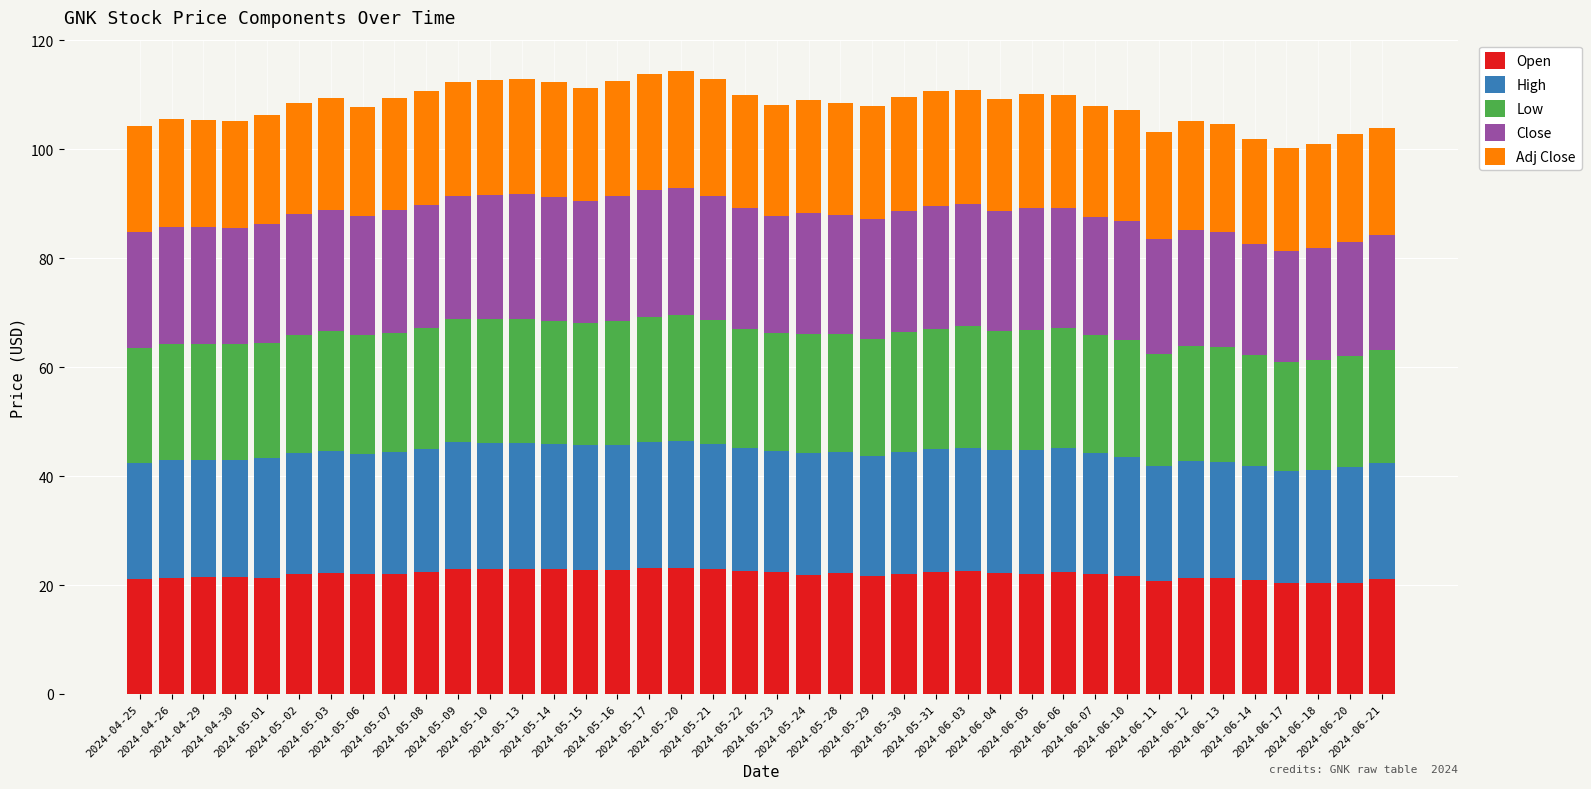

What is the maximum value for Open?

23.1